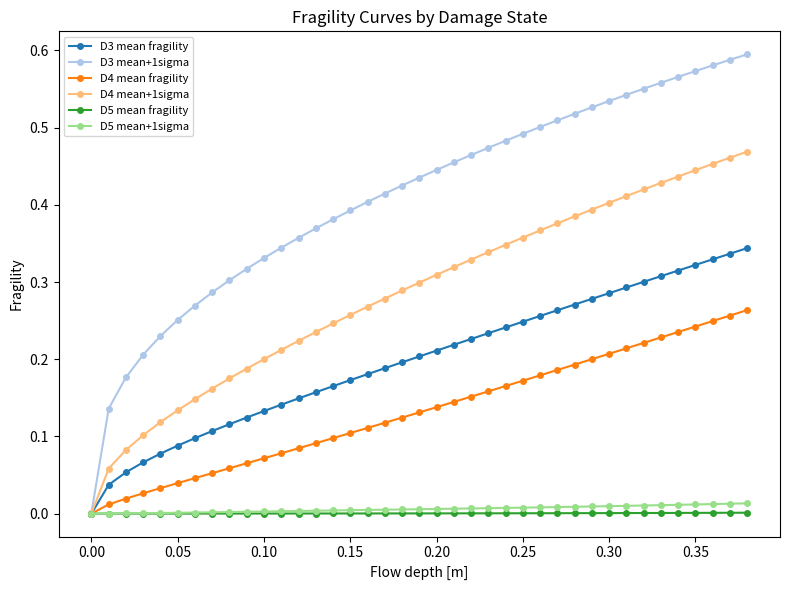

Is this an area chart (filled region under the line)?

No